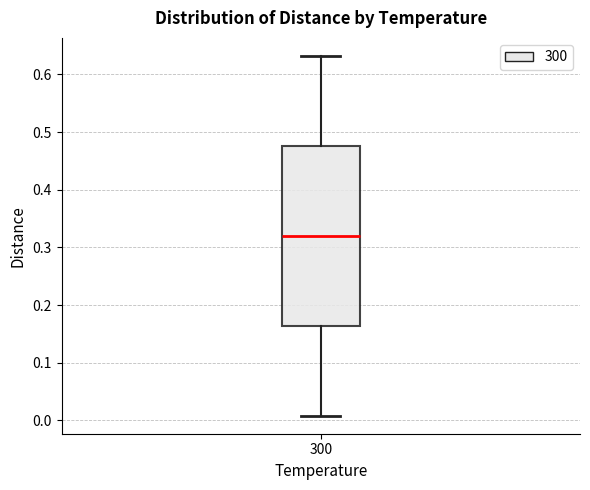

Read this box plot against the y-axis: the position of the median line, the range covered by the box, and the ends of both whiskers. The values are not printed on the chart, so give them approximately, as read against the axis.

median 0.32, box 0.16 to 0.48, whiskers 0.01 to 0.63